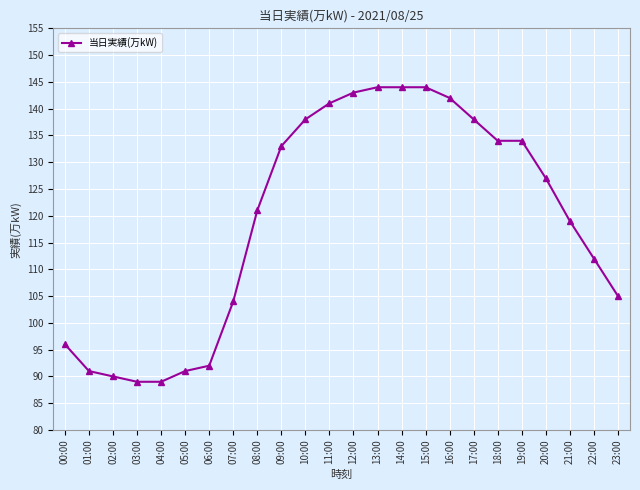

Reading right to left, list all the values displayed in this chart.

23:00=105	22:00=112	21:00=119	20:00=127	19:00=134	18:00=134	17:00=138	16:00=142	15:00=144	14:00=144	13:00=144	12:00=143	11:00=141	10:00=138	09:00=133	08:00=121	07:00=104	06:00=92	05:00=91	04:00=89	03:00=89	02:00=90	01:00=91	00:00=96